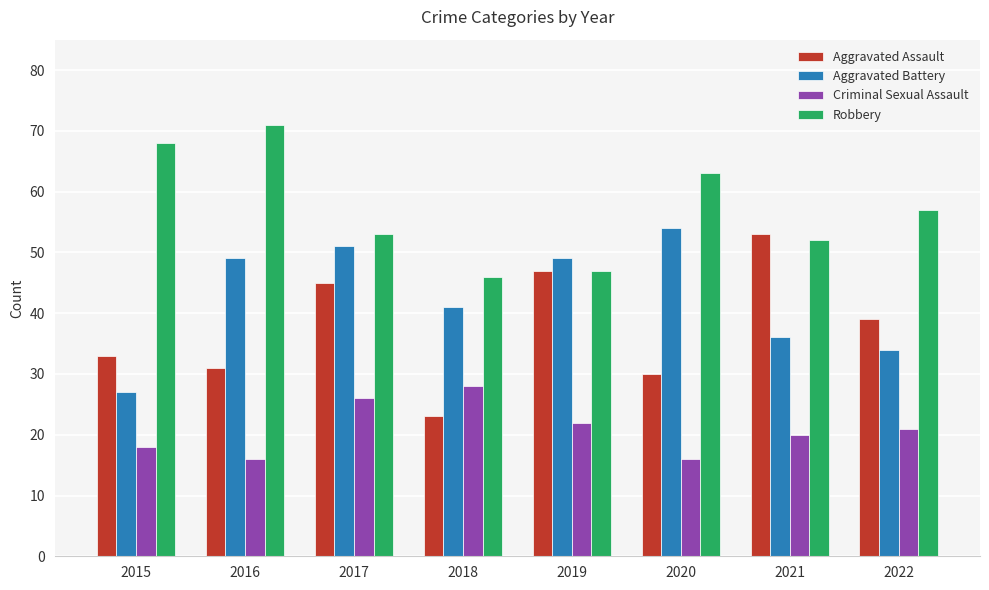

Rank the series by their maximum value, from highest to lowest.

Robbery, Aggravated Battery, Aggravated Assault, Criminal Sexual Assault